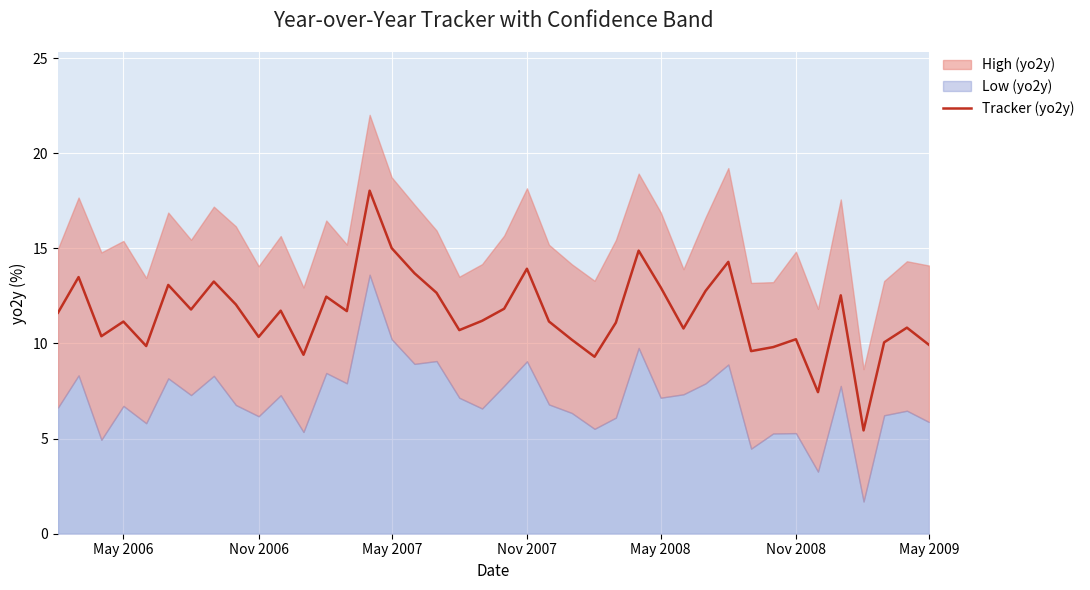

What is the highest value of the Tracker (yo2y) series?

18.0